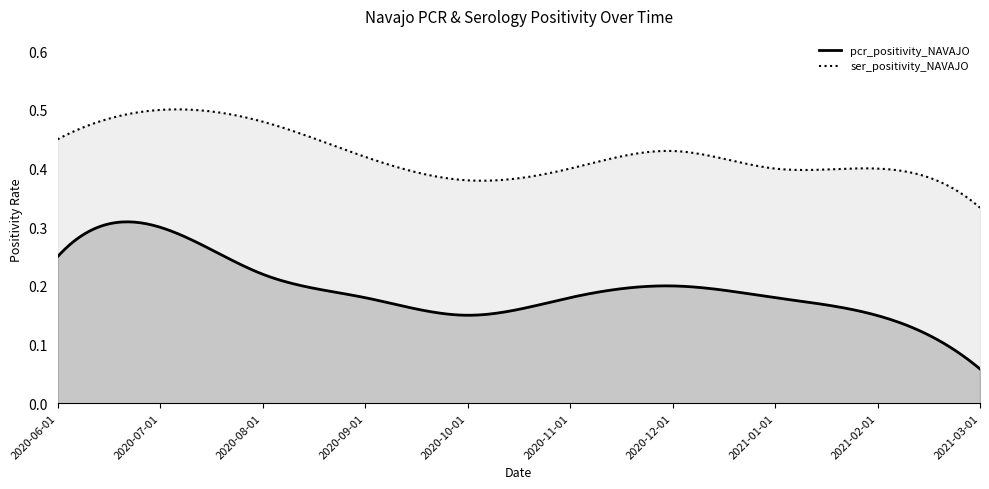

List the series in order of their overall mean, lowest first.

pcr_positivity_NAVAJO, ser_positivity_NAVAJO